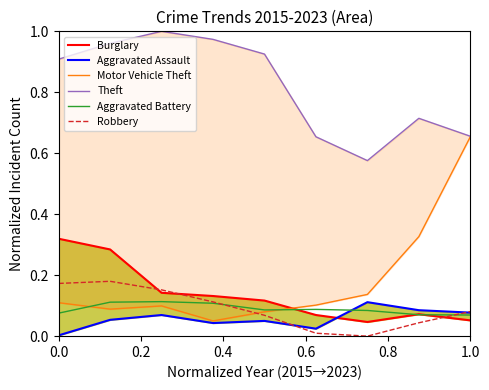

Read the Aggravated Battery value at 0.8.

0.1